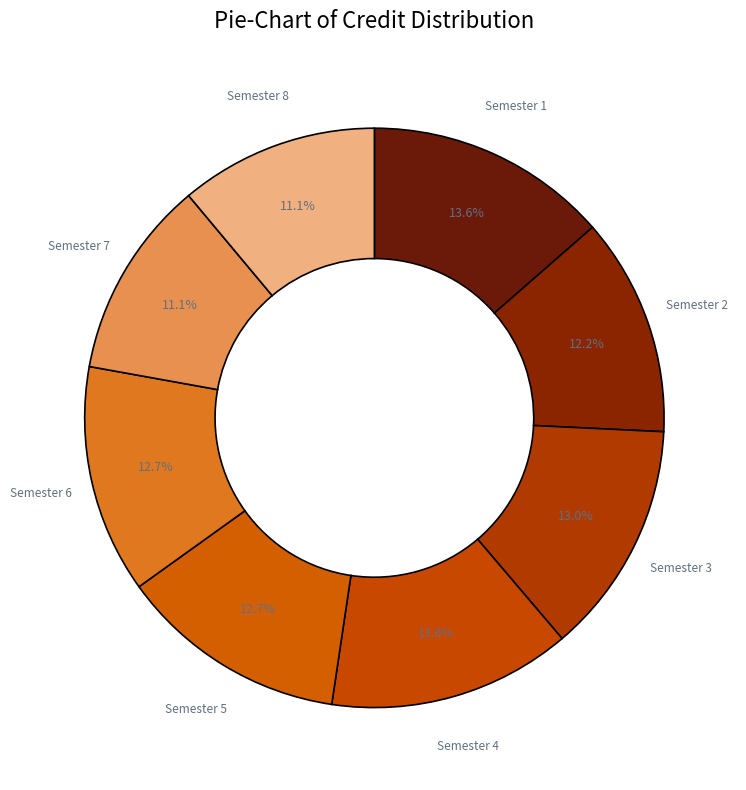

How many segments does this pie chart have?

8